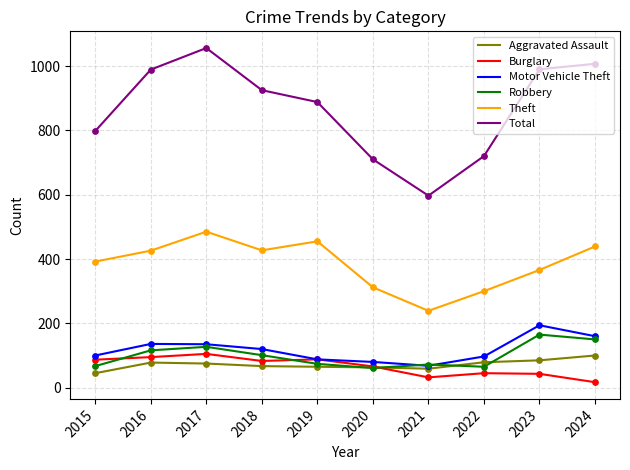

Which series has the largest total across all categories?

Total